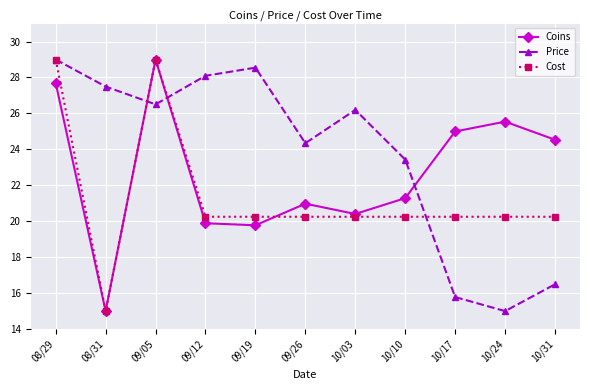

The Price series shows 33.4 at 10/10. True or false?

False